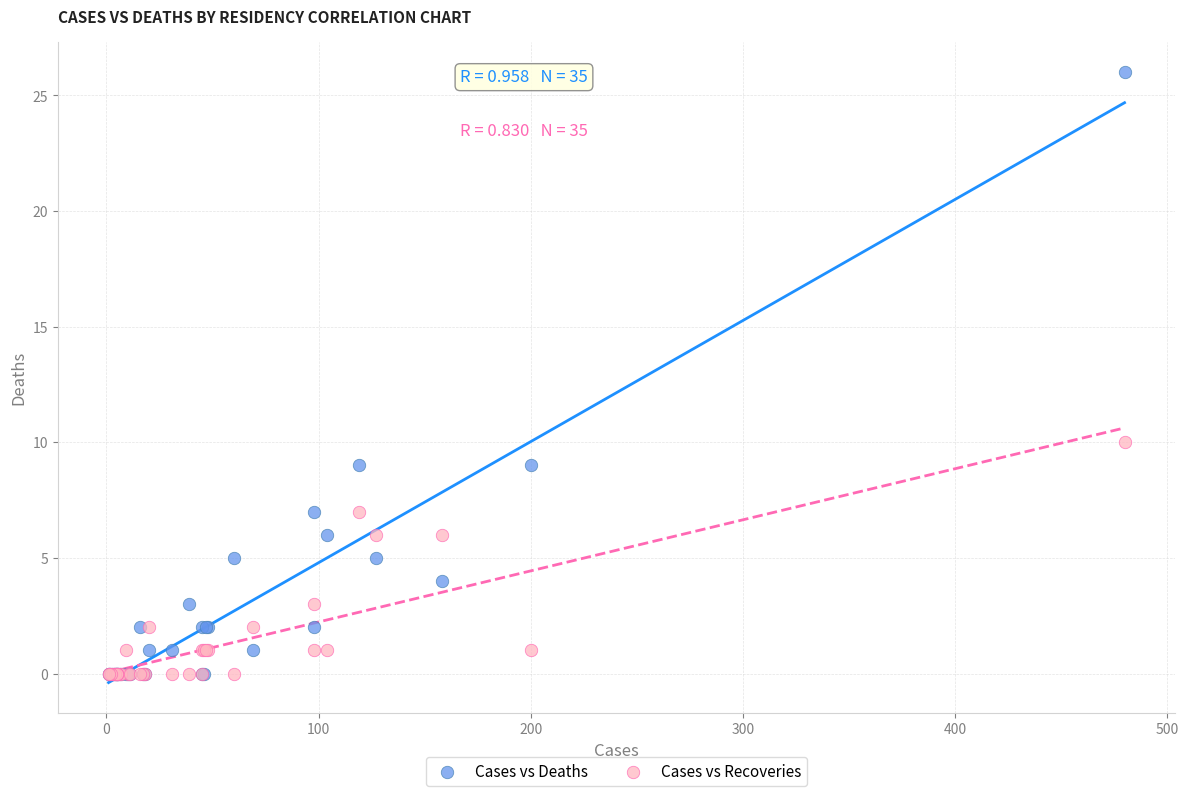

In the Cases vs Deaths series, what Y value is closest to 13?

9